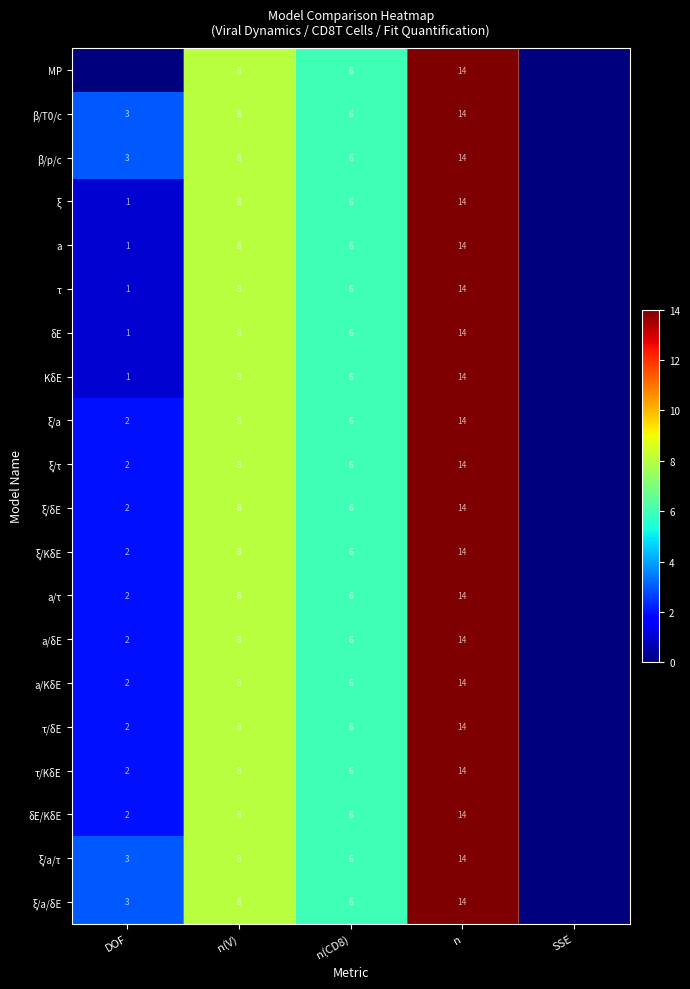

The τ series shows 1 at DOF. True or false?

True